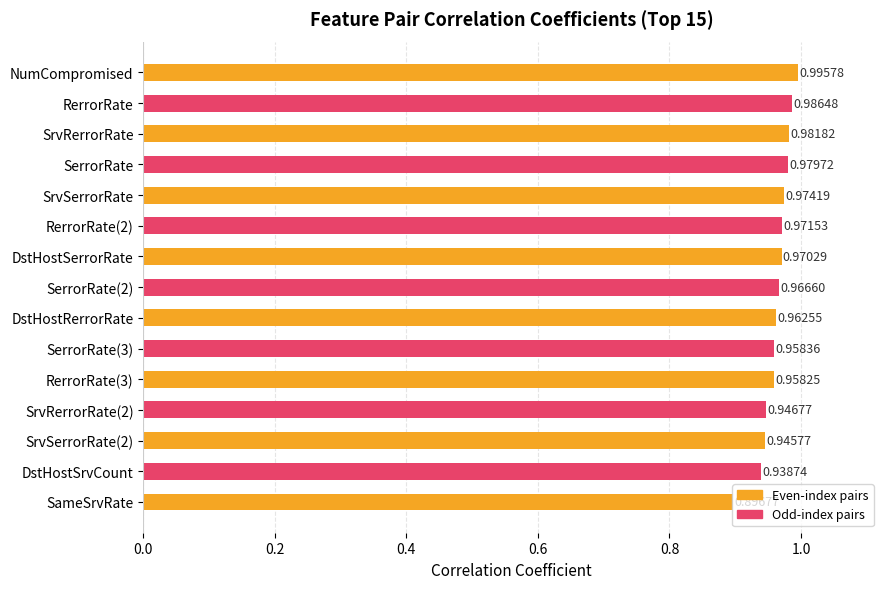

What is the label of the 5th bar from the top?

SrvSerrorRate